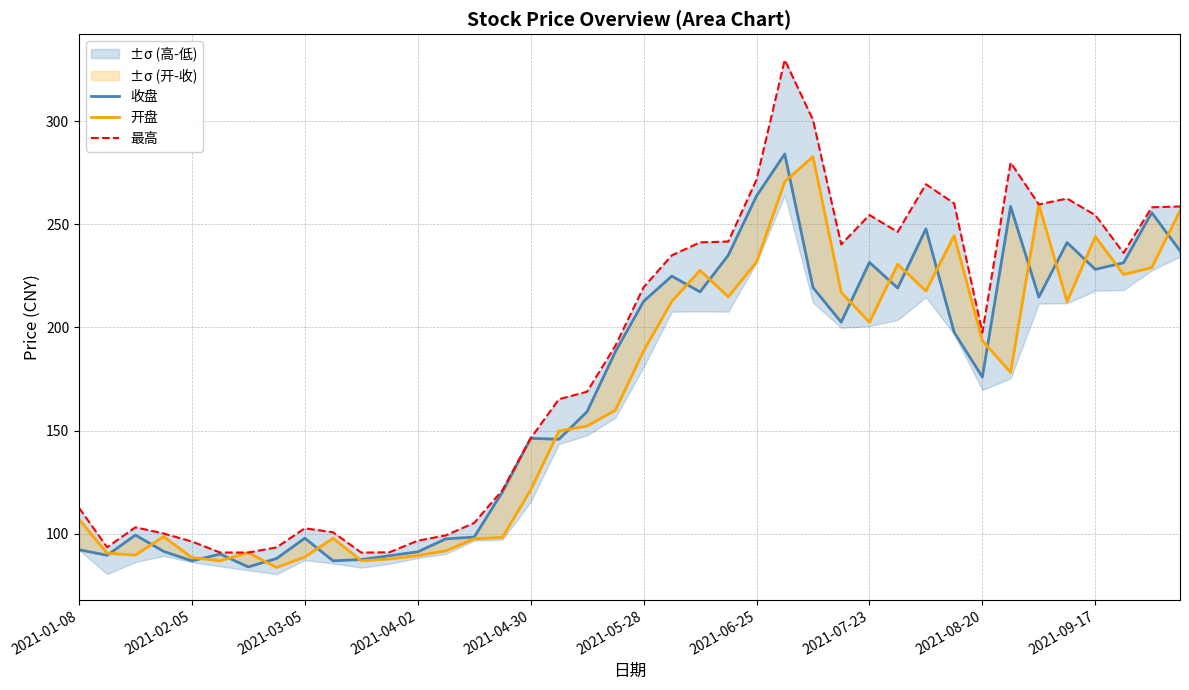

How many values in the 开盘 series exceed 178?

20